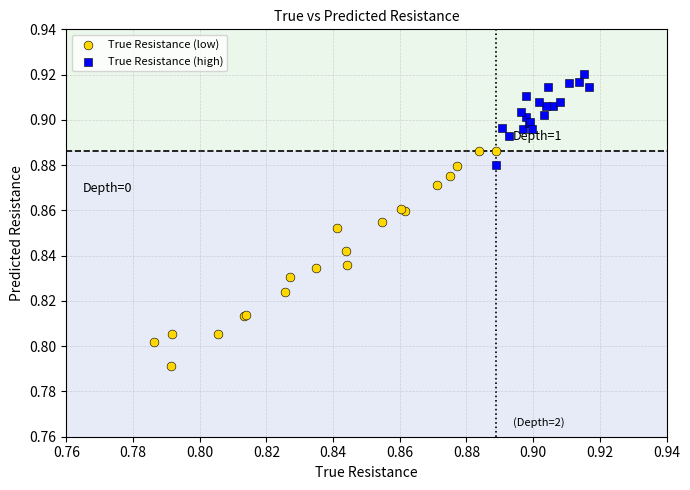

Which series has the widest spread of Y values?

True Resistance (low)